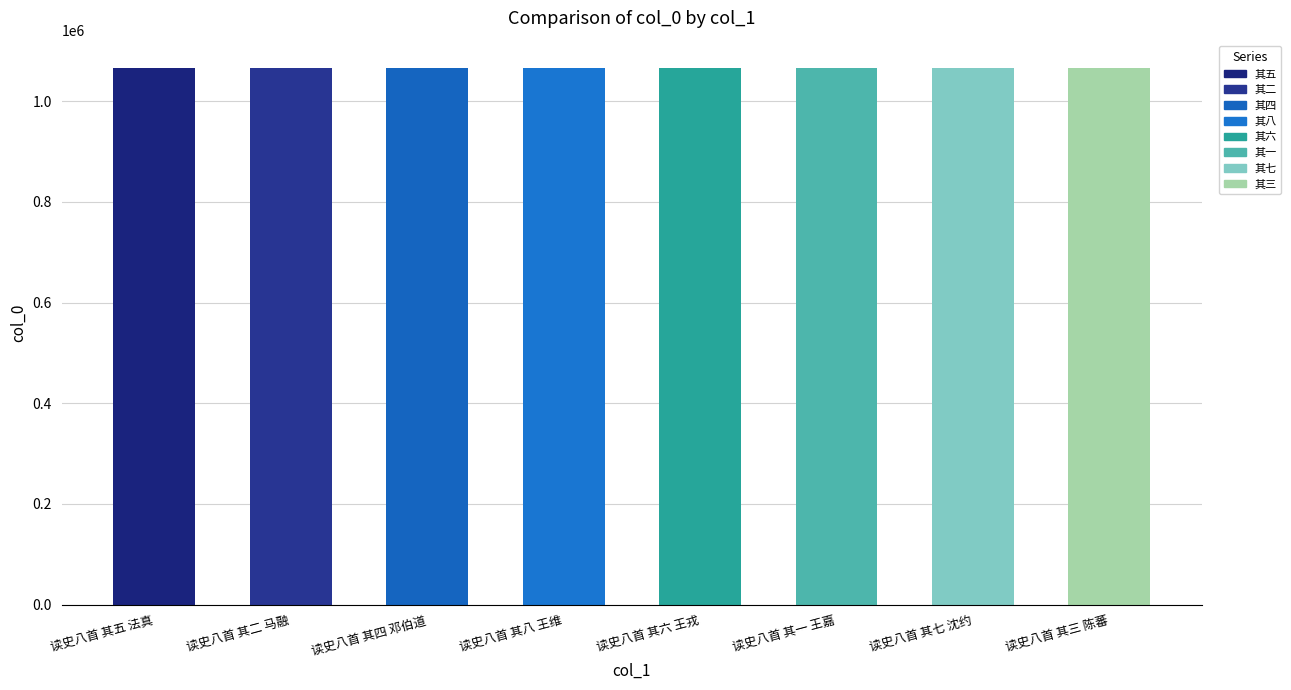

What is the minimum value shown in the chart?

1066952